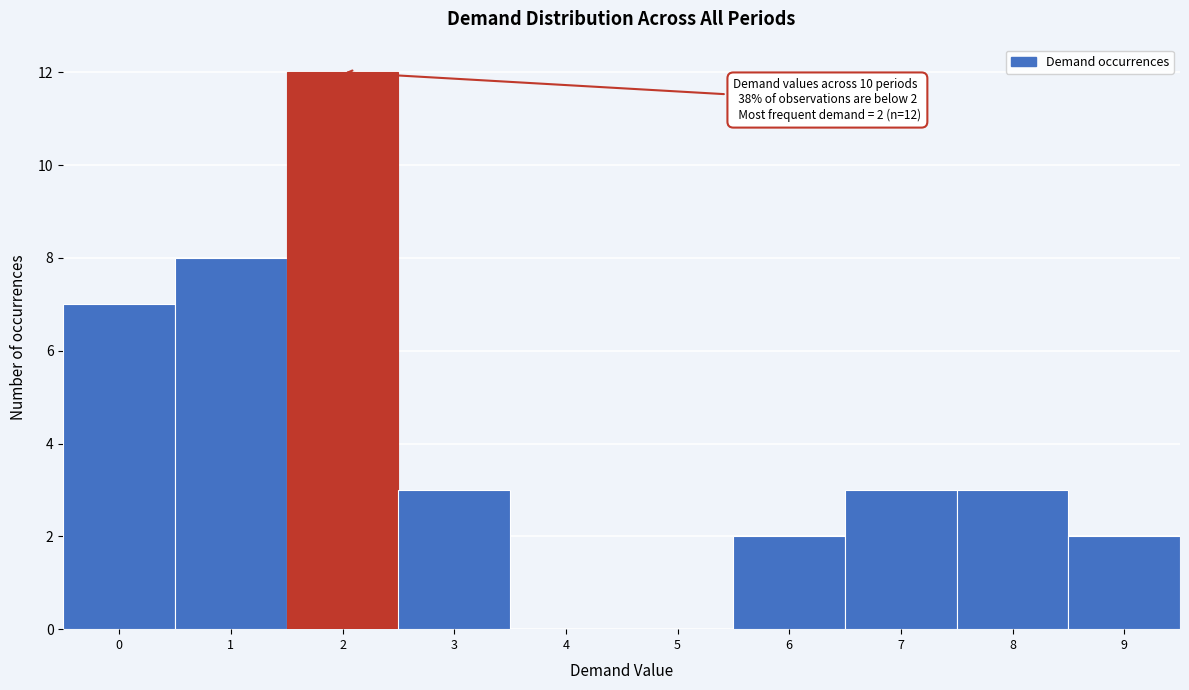

Over which range of the x-axis is the bar tallest?

1.5 to 2.5